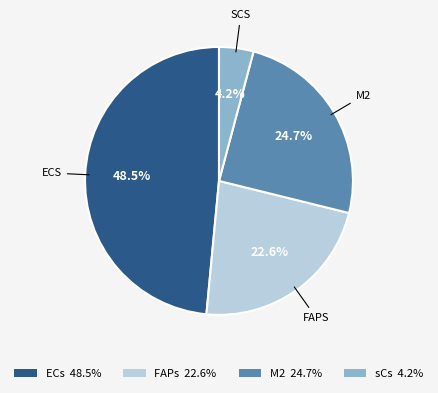

To the nearest percent, what portion does sCs represent?

4%